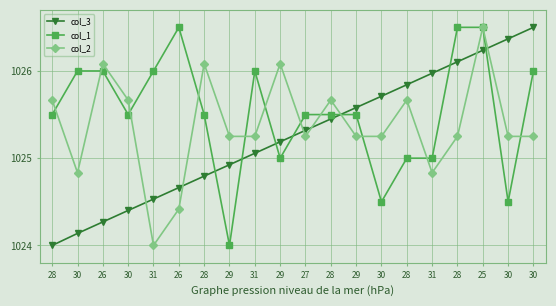

Reading left to right, extract all data points from this chart.

col_3: 28=1024.0	30=1024.1	26=1024.3	30=1024.4	31=1024.5	26=1024.7	28=1024.8	29=1024.9	31=1025.1	29=1025.2	27=1025.3	28=1025.4	29=1025.6	30=1025.7	28=1025.8	31=1026.0	28=1026.1	25=1026.2	30=1026.4	30=1026.5
col_1: 28=1025.5	30=1026.0	26=1026.0	30=1025.5	31=1026.0	26=1026.5	28=1025.5	29=1024.0	31=1026.0	29=1025.0	27=1025.5	28=1025.5	29=1025.5	30=1024.5	28=1025.0	31=1025.0	28=1026.5	25=1026.5	30=1024.5	30=1026.0
col_2: 28=1025.7	30=1024.8	26=1026.1	30=1025.7	31=1024.0	26=1024.4	28=1026.1	29=1025.2	31=1025.2	29=1026.1	27=1025.2	28=1025.7	29=1025.2	30=1025.2	28=1025.7	31=1024.8	28=1025.2	25=1026.5	30=1025.2	30=1025.2